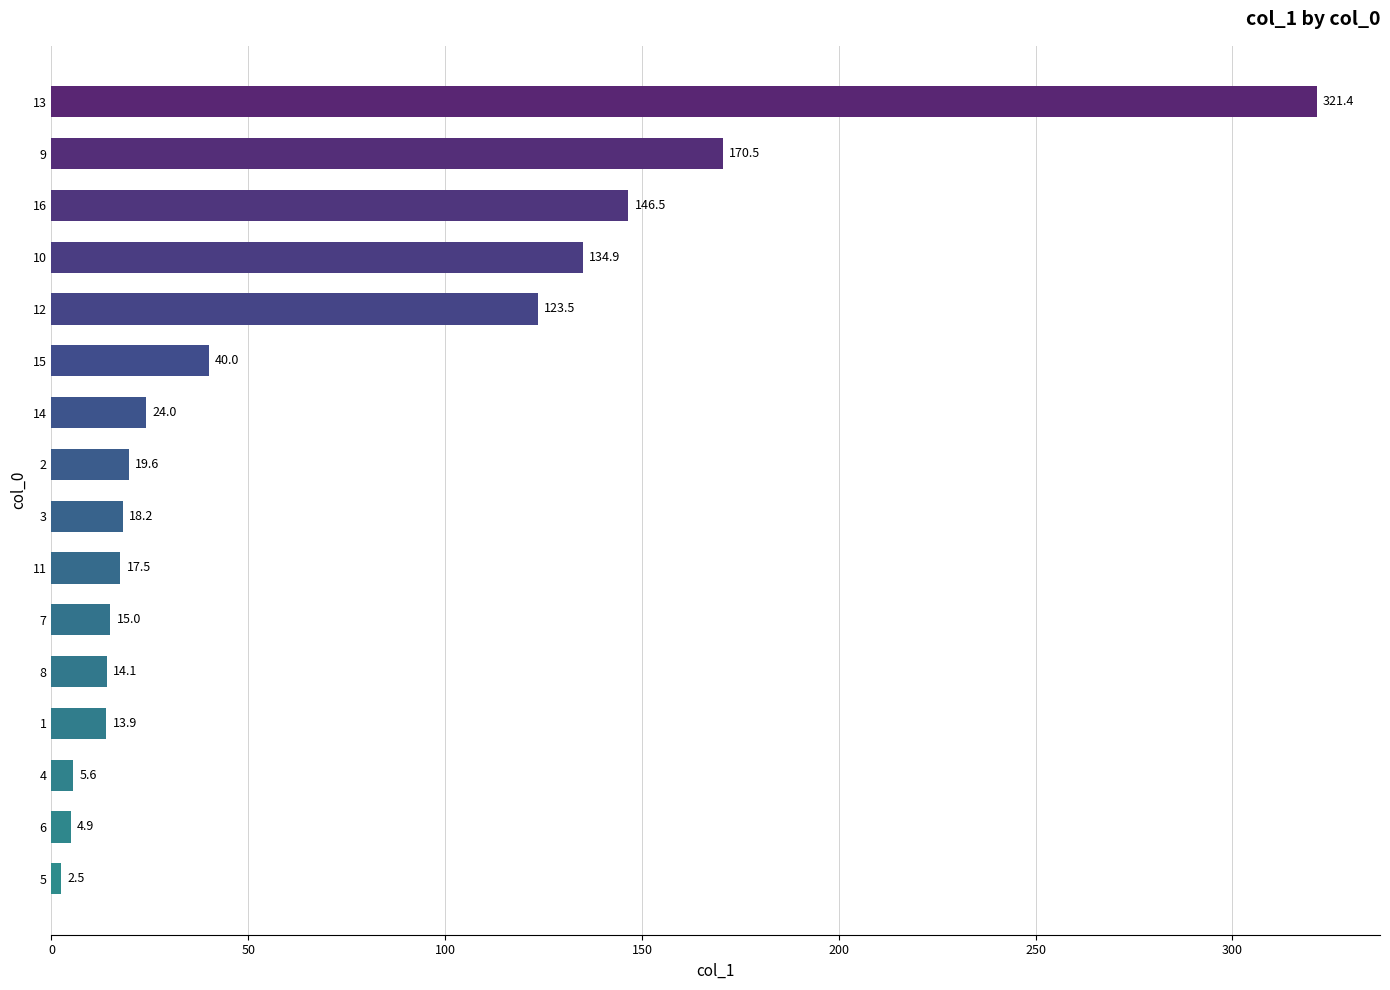

Rank the categories by value from highest to lowest.

13, 9, 16, 10, 12, 15, 14, 2, 3, 11, 7, 8, 1, 4, 6, 5